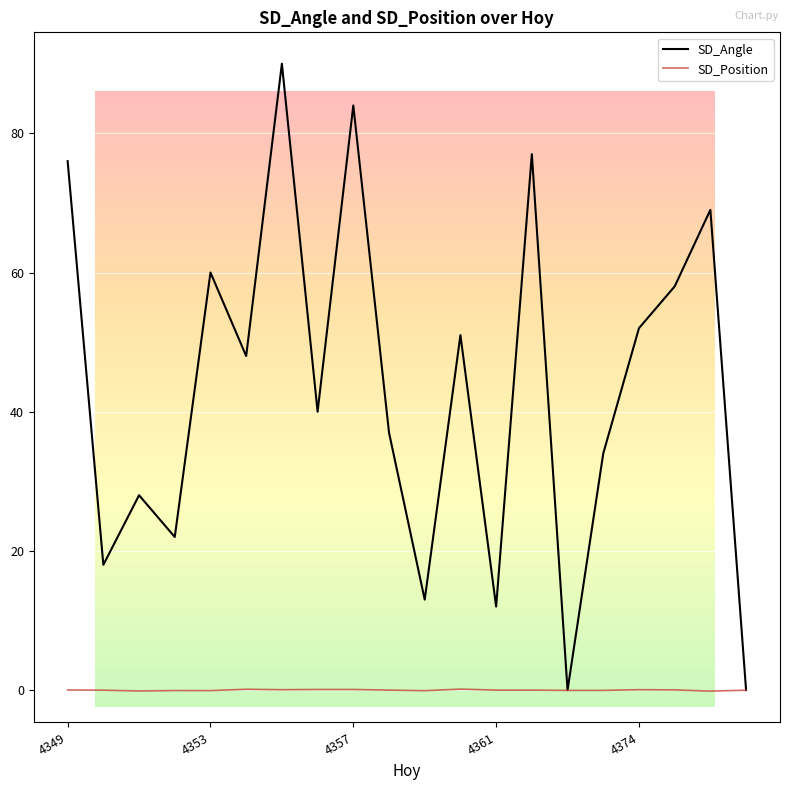

What is the highest value of the SD_Position series?

0.1